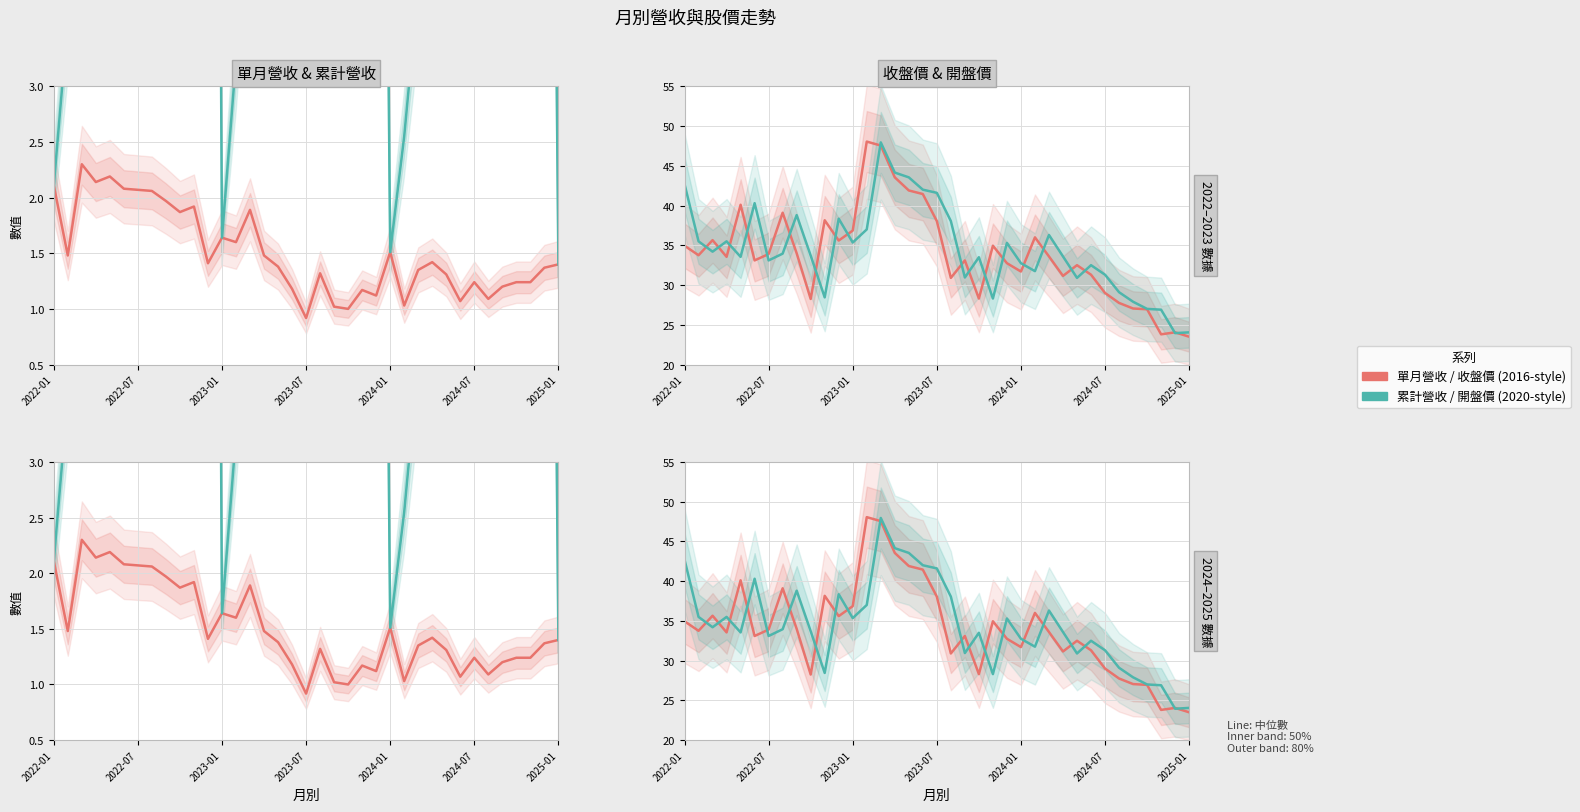

At which category is the sum across all series the highest?

14